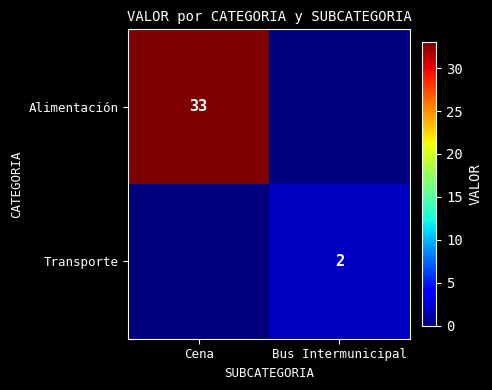

What is the maximum value shown in the chart?

33